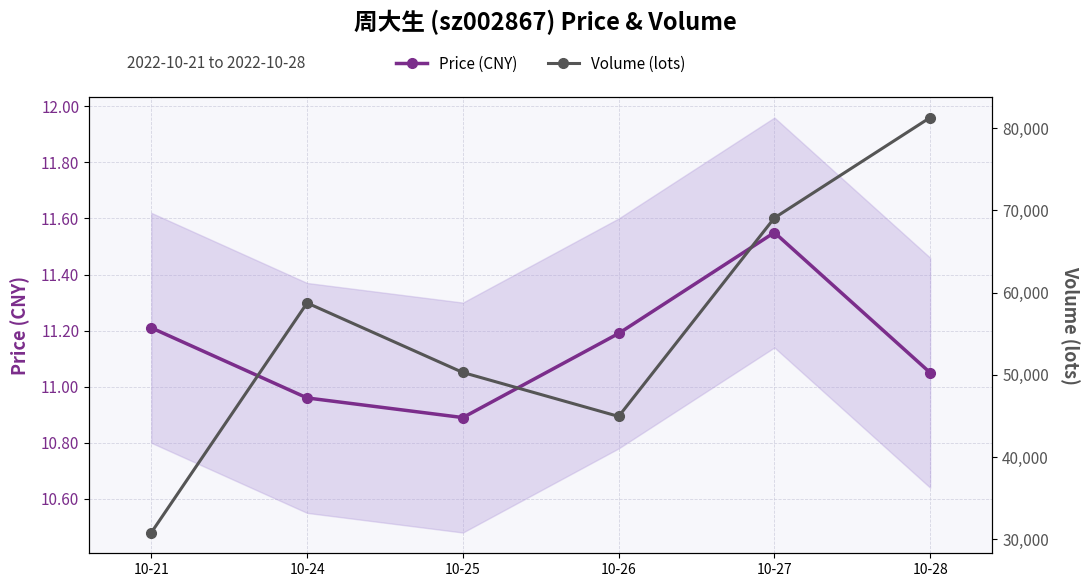

True or false: Price (CNY) and Volume (lots) cross at least once.

False